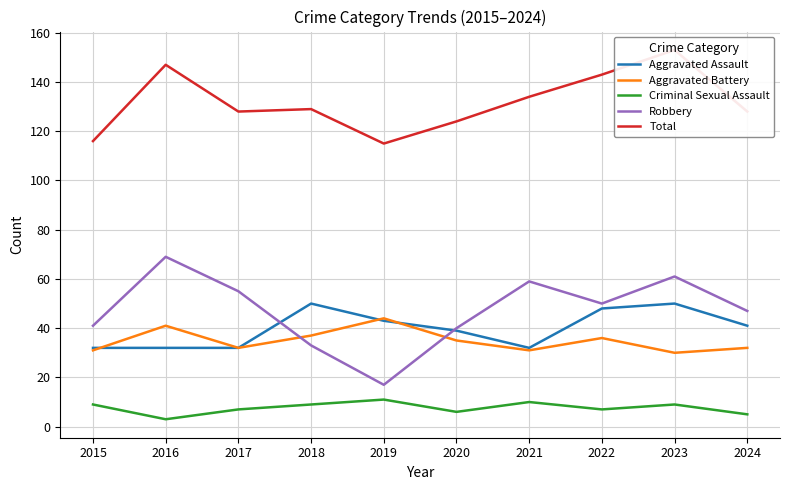

Reading left to right, extract all data points from this chart.

Aggravated Assault: 32	32	32	50	43	39	32	48	50	41
Aggravated Battery: 31	41	32	37	44	35	31	36	30	32
Criminal Sexual Assault: 9	3	7	9	11	6	10	7	9	5
Robbery: 41	69	55	33	17	40	59	50	61	47
Total: 116	147	128	129	115	124	134	143	153	128